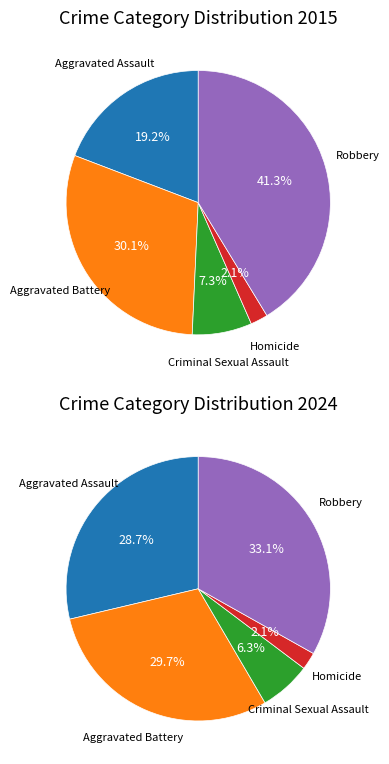

Combined, what portion of the pie is Criminal Sexual Assault and Homicide?

9.4%